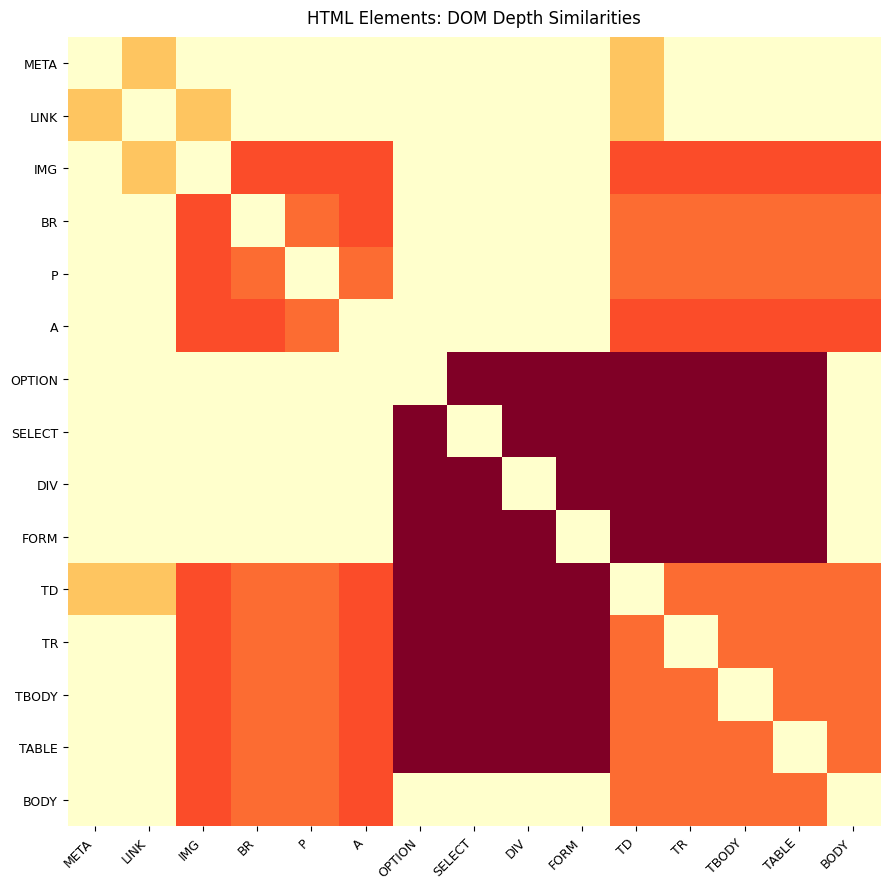

Reading right to left, extract all data points from this chart.

META: BODY=0	TABLE=0	TBODY=0	TR=0	TD=5	FORM=0	DIV=0	SELECT=0	OPTION=0	A=0	P=0	BR=0	IMG=0	LINK=5	META=0
LINK: BODY=0	TABLE=0	TBODY=0	TR=0	TD=5	FORM=0	DIV=0	SELECT=0	OPTION=0	A=0	P=0	BR=0	IMG=5	LINK=0	META=5
IMG: BODY=10	TABLE=10	TBODY=10	TR=10	TD=10	FORM=0	DIV=0	SELECT=0	OPTION=0	A=10	P=10	BR=10	IMG=0	LINK=5	META=0
BR: BODY=9	TABLE=9	TBODY=9	TR=9	TD=9	FORM=0	DIV=0	SELECT=0	OPTION=0	A=10	P=9	BR=0	IMG=10	LINK=0	META=0
P: BODY=9	TABLE=9	TBODY=9	TR=9	TD=9	FORM=0	DIV=0	SELECT=0	OPTION=0	A=9	P=0	BR=9	IMG=10	LINK=0	META=0
A: BODY=10	TABLE=10	TBODY=10	TR=10	TD=10	FORM=0	DIV=0	SELECT=0	OPTION=0	A=0	P=9	BR=10	IMG=10	LINK=0	META=0
OPTION: BODY=0	TABLE=16	TBODY=16	TR=16	TD=16	FORM=16	DIV=16	SELECT=16	OPTION=0	A=0	P=0	BR=0	IMG=0	LINK=0	META=0
SELECT: BODY=0	TABLE=16	TBODY=16	TR=16	TD=16	FORM=16	DIV=16	SELECT=0	OPTION=16	A=0	P=0	BR=0	IMG=0	LINK=0	META=0
DIV: BODY=0	TABLE=16	TBODY=16	TR=16	TD=16	FORM=16	DIV=0	SELECT=16	OPTION=16	A=0	P=0	BR=0	IMG=0	LINK=0	META=0
FORM: BODY=0	TABLE=16	TBODY=16	TR=16	TD=16	FORM=0	DIV=16	SELECT=16	OPTION=16	A=0	P=0	BR=0	IMG=0	LINK=0	META=0
TD: BODY=9	TABLE=9	TBODY=9	TR=9	TD=0	FORM=16	DIV=16	SELECT=16	OPTION=16	A=10	P=9	BR=9	IMG=10	LINK=5	META=5
TR: BODY=9	TABLE=9	TBODY=9	TR=0	TD=9	FORM=16	DIV=16	SELECT=16	OPTION=16	A=10	P=9	BR=9	IMG=10	LINK=0	META=0
TBODY: BODY=9	TABLE=9	TBODY=0	TR=9	TD=9	FORM=16	DIV=16	SELECT=16	OPTION=16	A=10	P=9	BR=9	IMG=10	LINK=0	META=0
TABLE: BODY=9	TABLE=0	TBODY=9	TR=9	TD=9	FORM=16	DIV=16	SELECT=16	OPTION=16	A=10	P=9	BR=9	IMG=10	LINK=0	META=0
BODY: BODY=0	TABLE=9	TBODY=9	TR=9	TD=9	FORM=0	DIV=0	SELECT=0	OPTION=0	A=10	P=9	BR=9	IMG=10	LINK=0	META=0